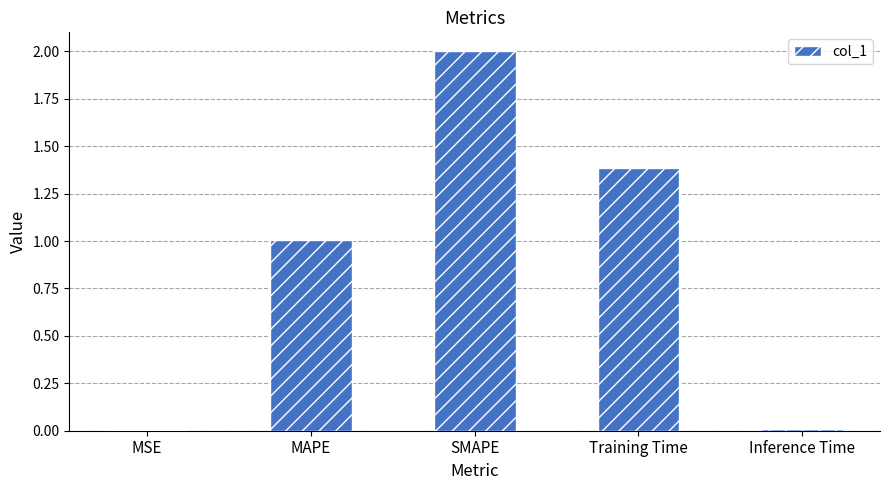

What is the greatest value displayed?

2.0